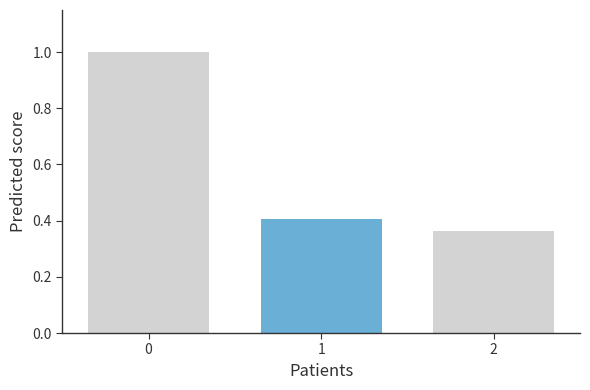

The chart shows a value of 1.4 at 0. True or false?

False